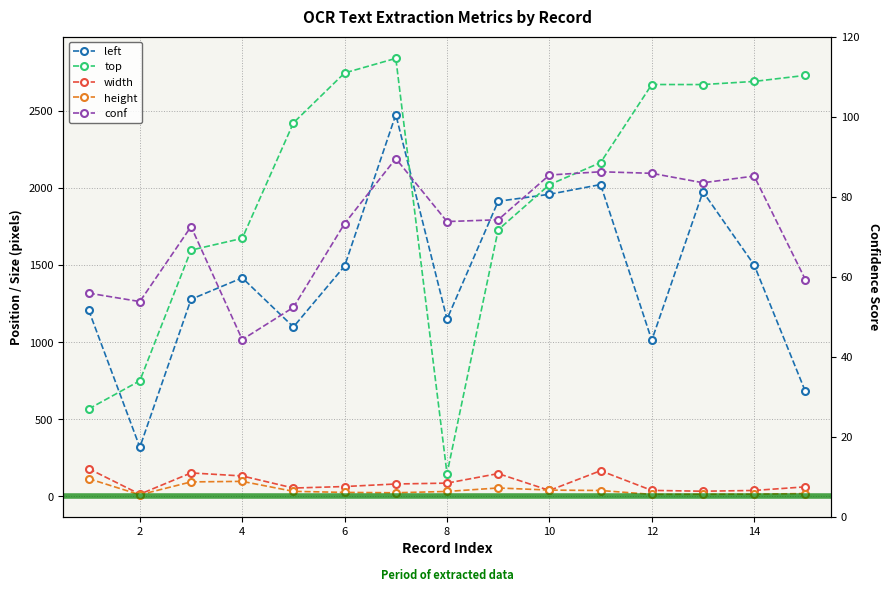

Is it true that top equals 1744.0 at 14?

False